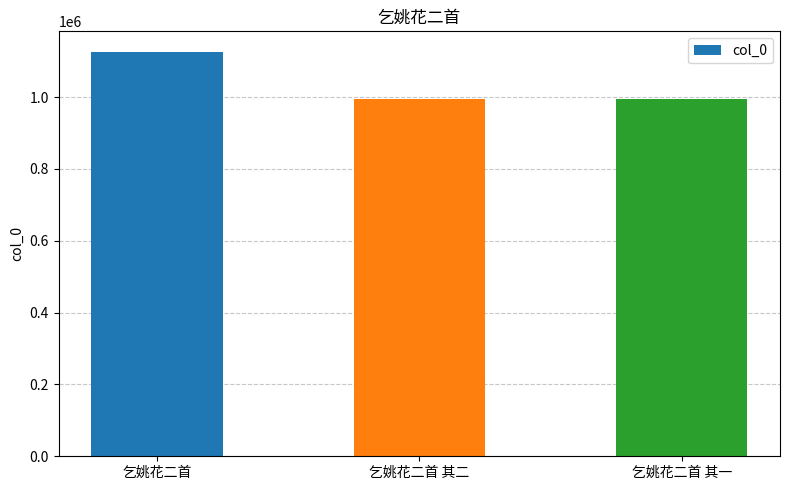

Approximately how many times larger is the value at 乞姚花二首 其一 compared to 乞姚花二首?

0.9